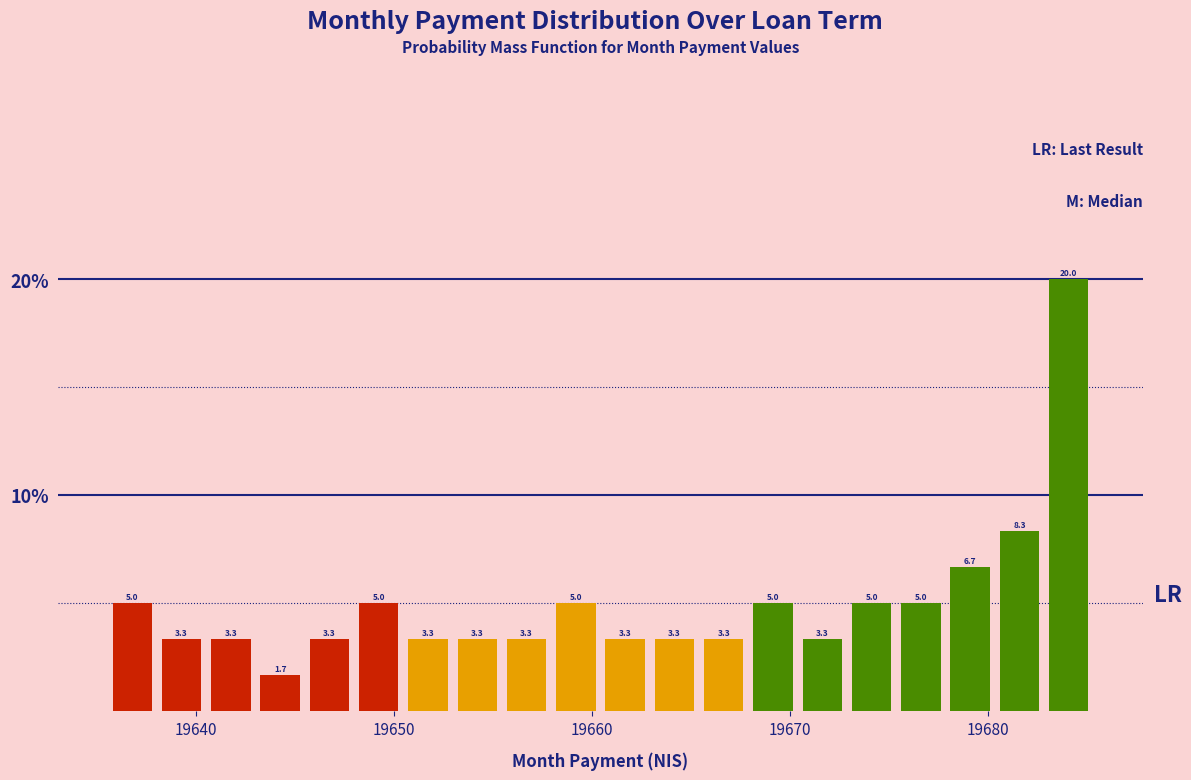

Around what value on the x-axis is the tallest bar? Give the approximate position of its centre, as read against the axis.

19684